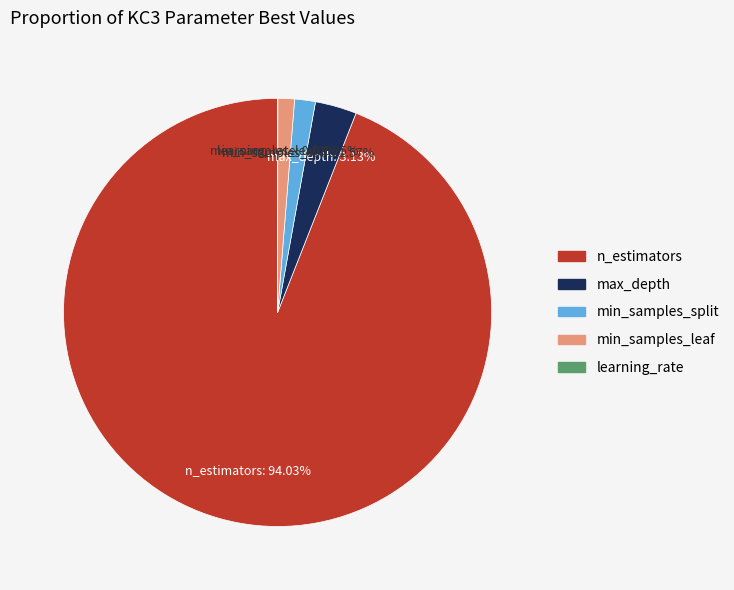

Which category has the biggest portion of the pie?

n_estimators